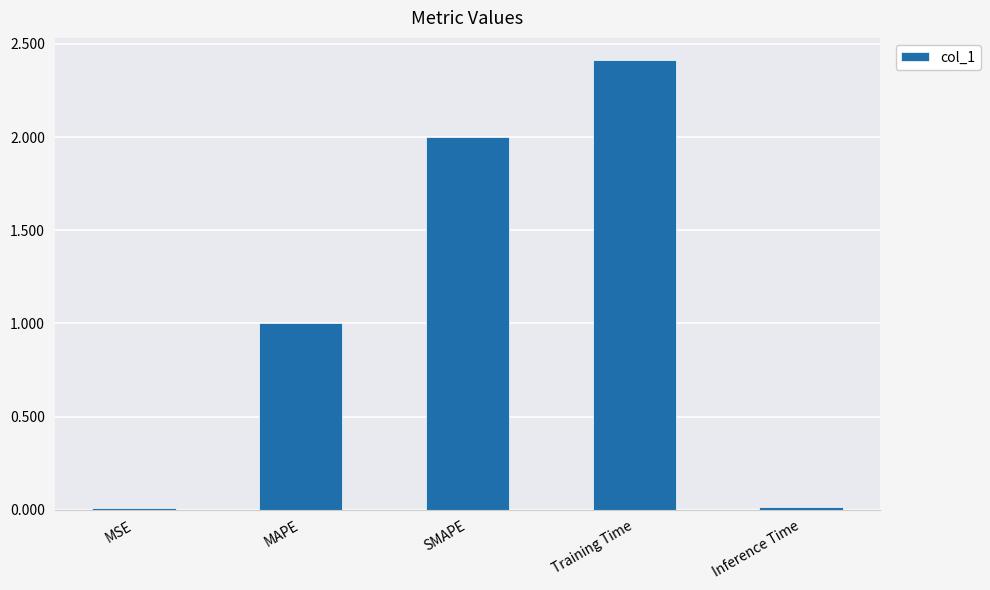

The chart shows a value of 2.0 at SMAPE. True or false?

True